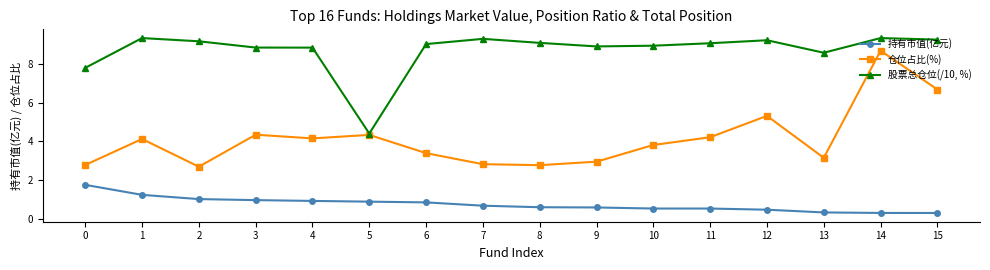

What is the sum of all 持有市值(亿元) values?

12.0